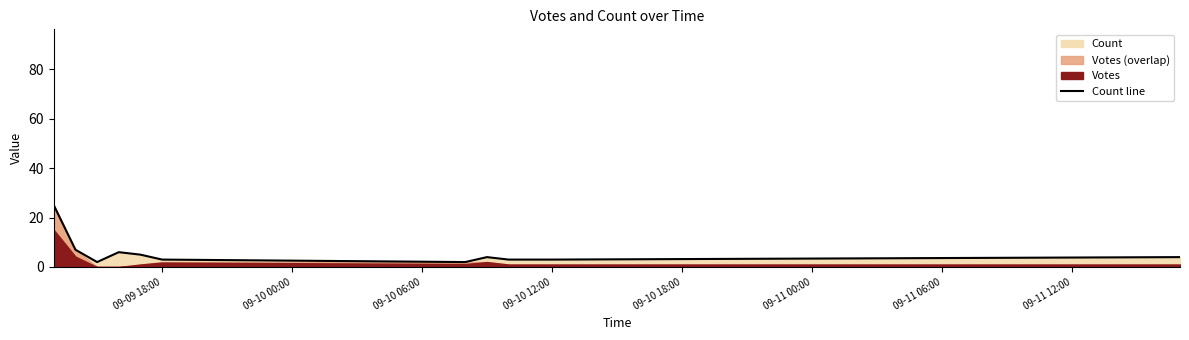

What is the value of the 1st point from the left?

25